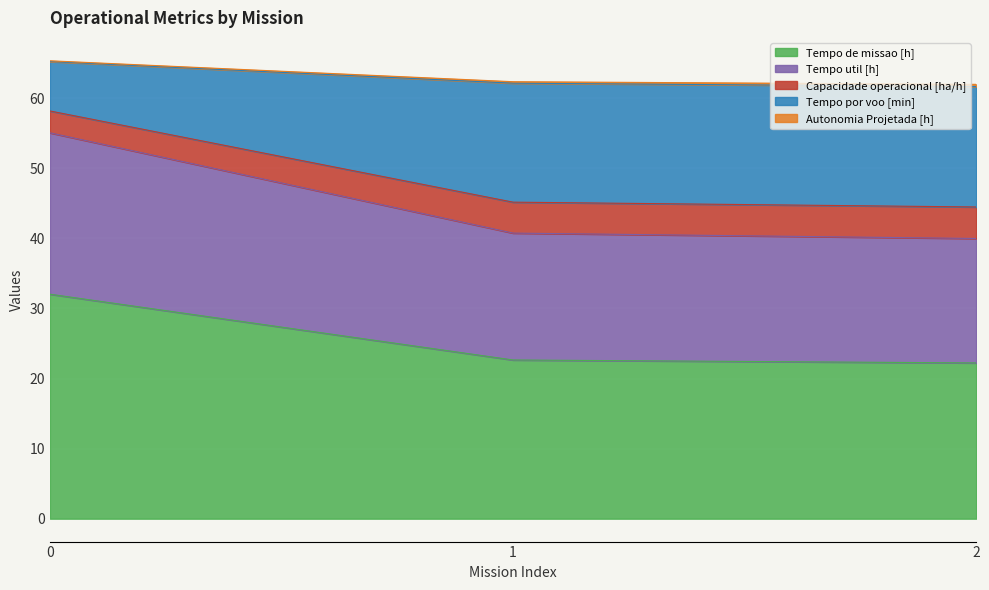

What is the minimum value for Tempo de missao [h]?

22.2